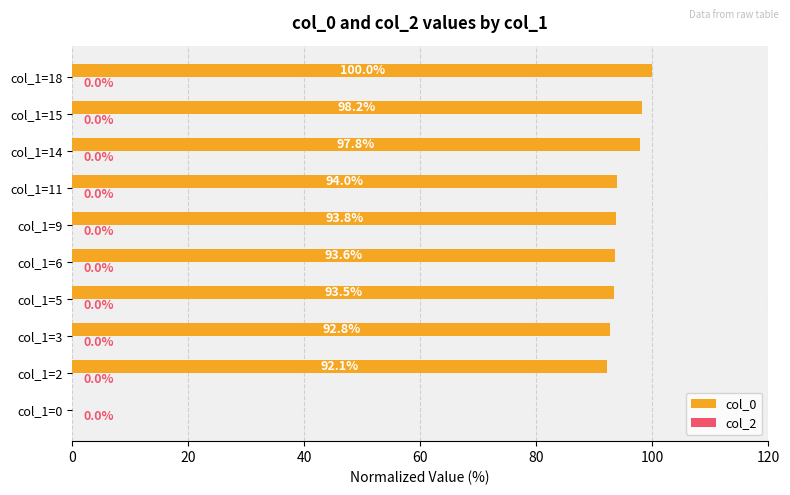

What is the greatest value displayed?

100.0